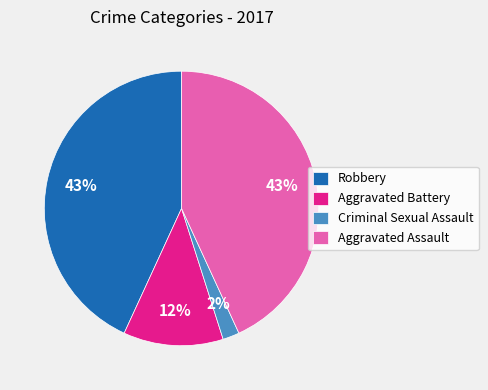

Which category has the smallest portion of the pie?

Criminal Sexual Assault